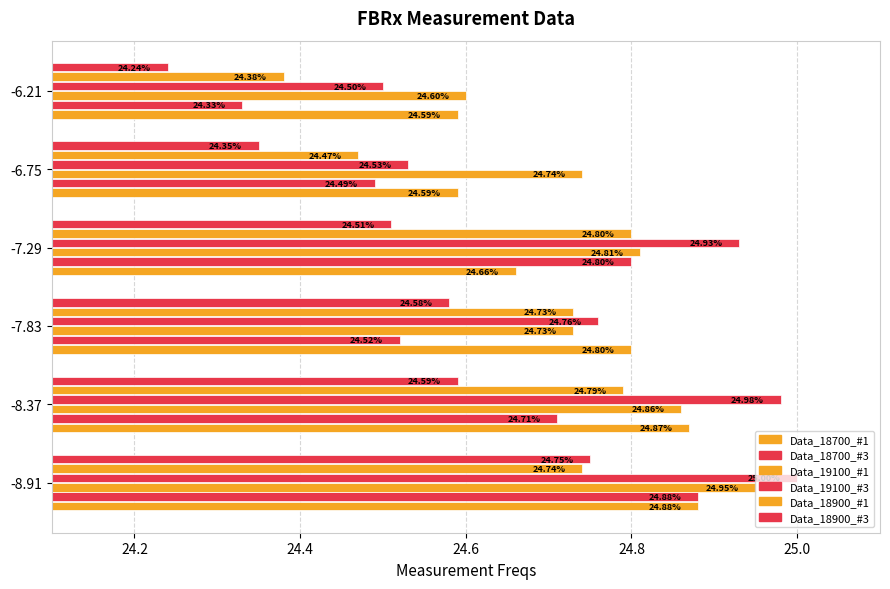

Which series has the largest range (max minus min)?

Data_18700_#3